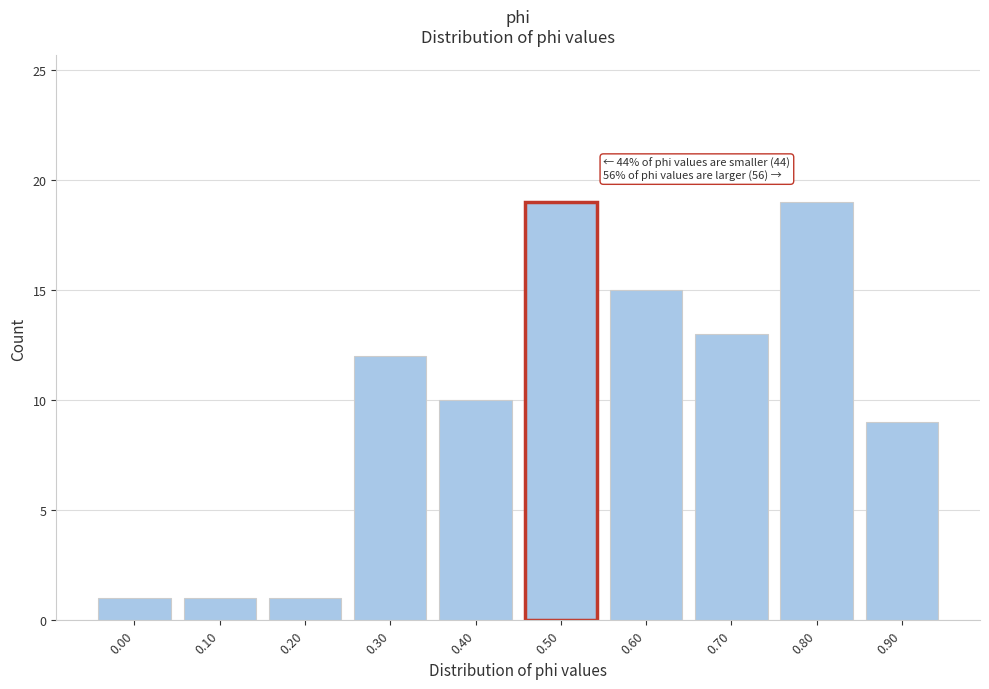

Reading right to left, what are all the values shown in this chart?

0.90=9	0.80=19	0.70=13	0.60=15	0.50=19	0.40=10	0.30=12	0.20=1	0.10=1	0.00=1